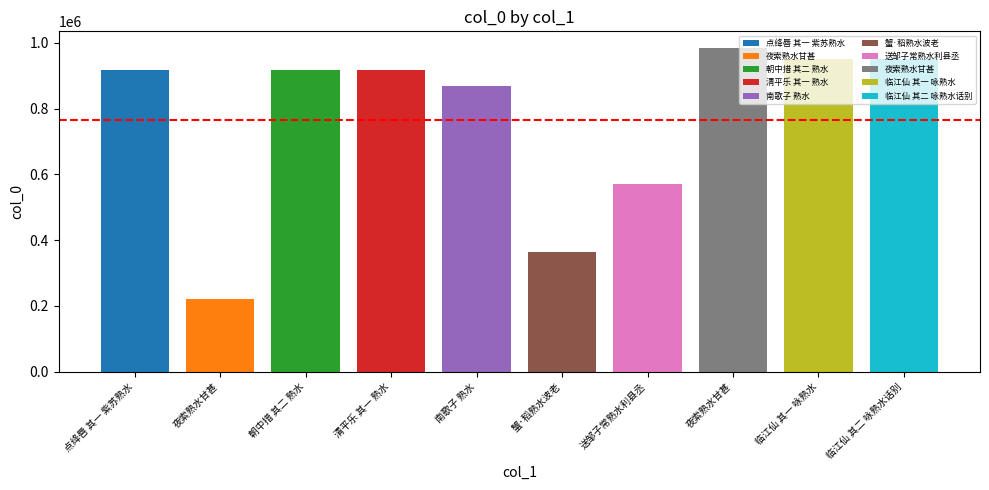

The value at 清平乐 其一 熟水 is 916646. True or false?

True